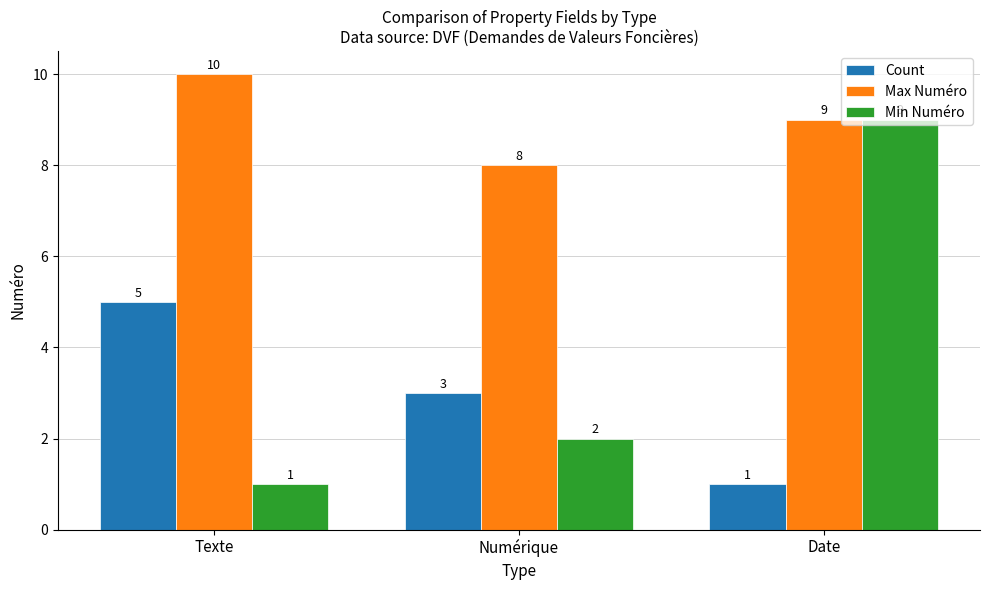

List the series in order of their peak value, highest first.

Max Numéro, Min Numéro, Count